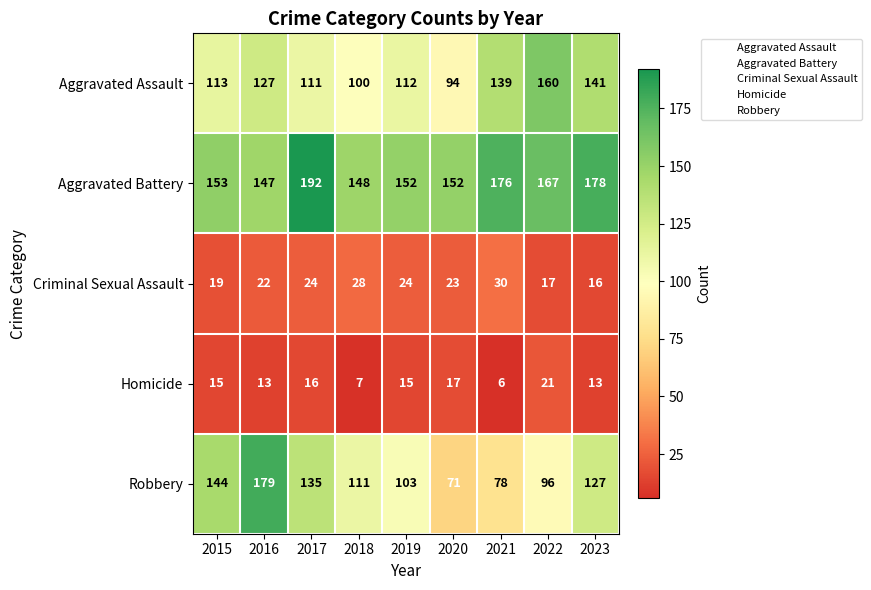

Where is Robbery nearest to the value 125?

2023